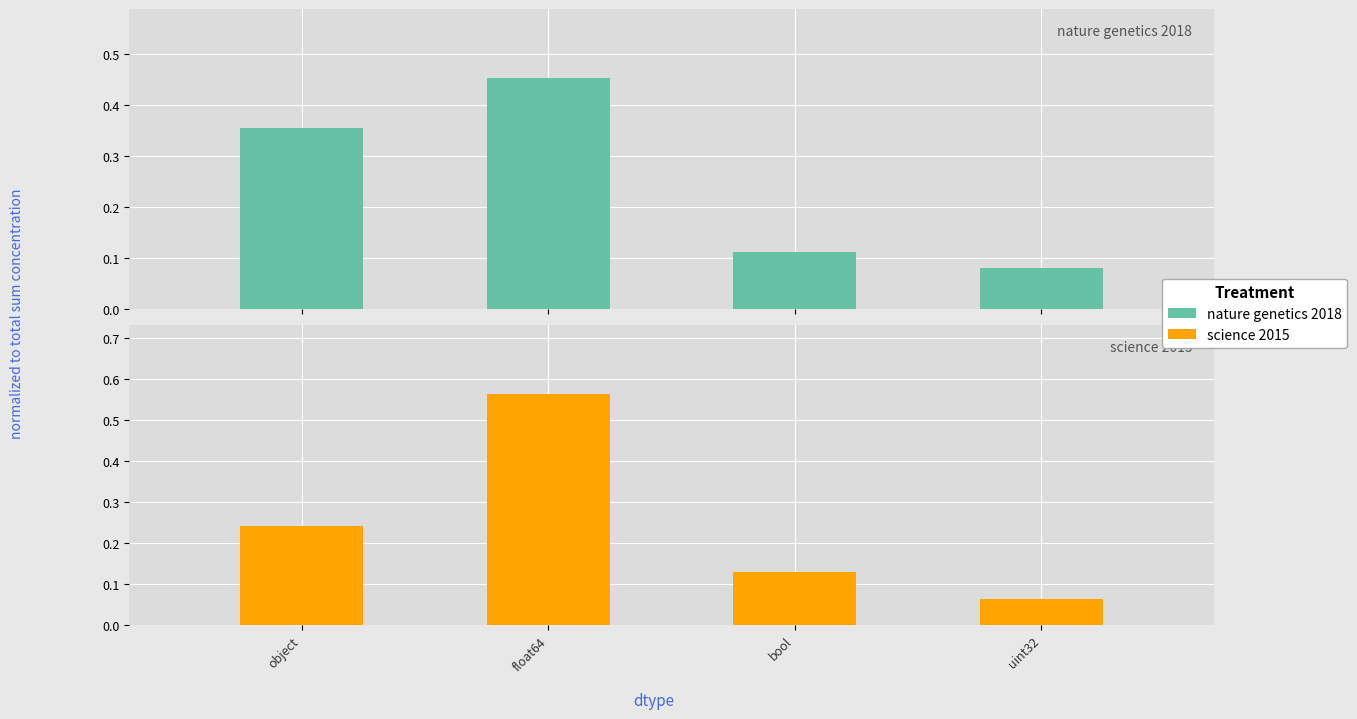

Reading left to right, transcribe all the data shown in this chart.

nature genetics 2018: 0.4	0.5	0.1	0.1
science 2015: 0.2	0.6	0.1	0.1